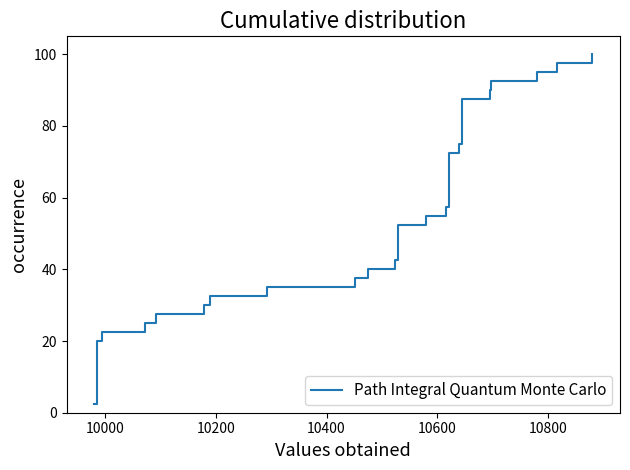

Reading left to right, list all the values displayed in this chart.

2.5	5.0	7.5	10.0	12.5	15.0	17.5	20.0	22.5	25.0	27.5	30.0	32.5	35.0	37.5	40.0	42.5	45.0	47.5	50.0	52.5	55.0	57.5	60.0	62.5	65.0	67.5	70.0	72.5	75.0	77.5	80.0	82.5	85.0	87.5	90.0	92.5	95.0	97.5	100.0